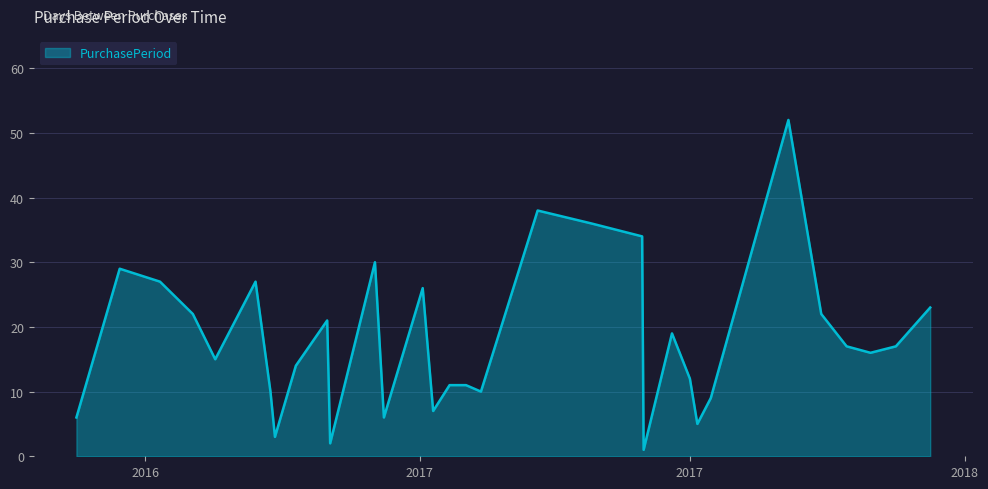

What is the sum of all values?

578